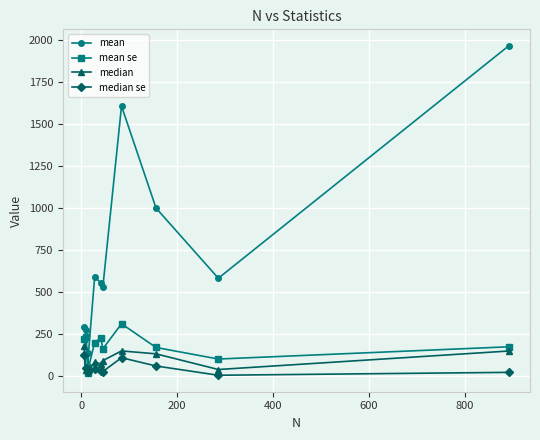

True or false: median se and mean cross at least once.

False